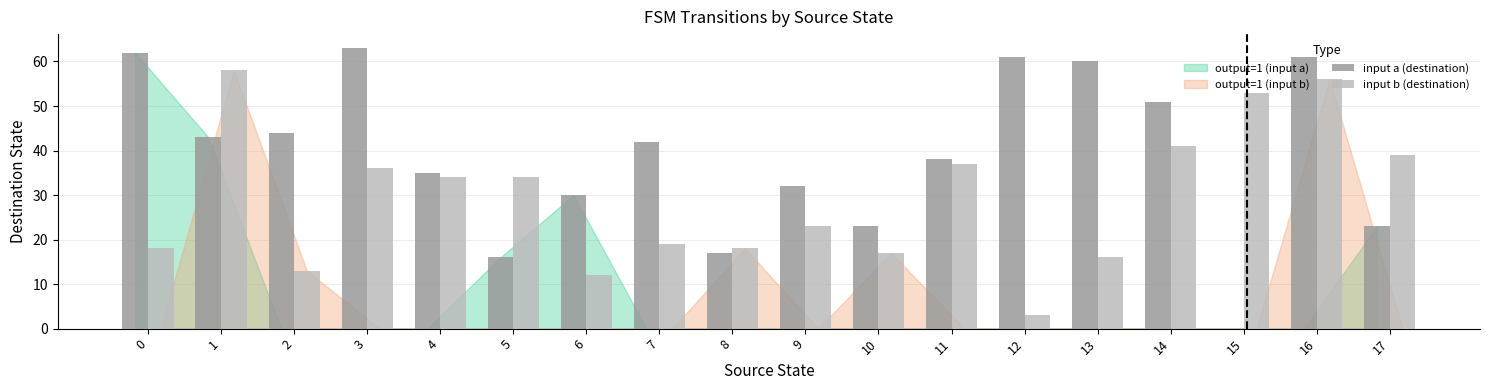

What is the sum of the input b (destination) values at 3 and 8?

54